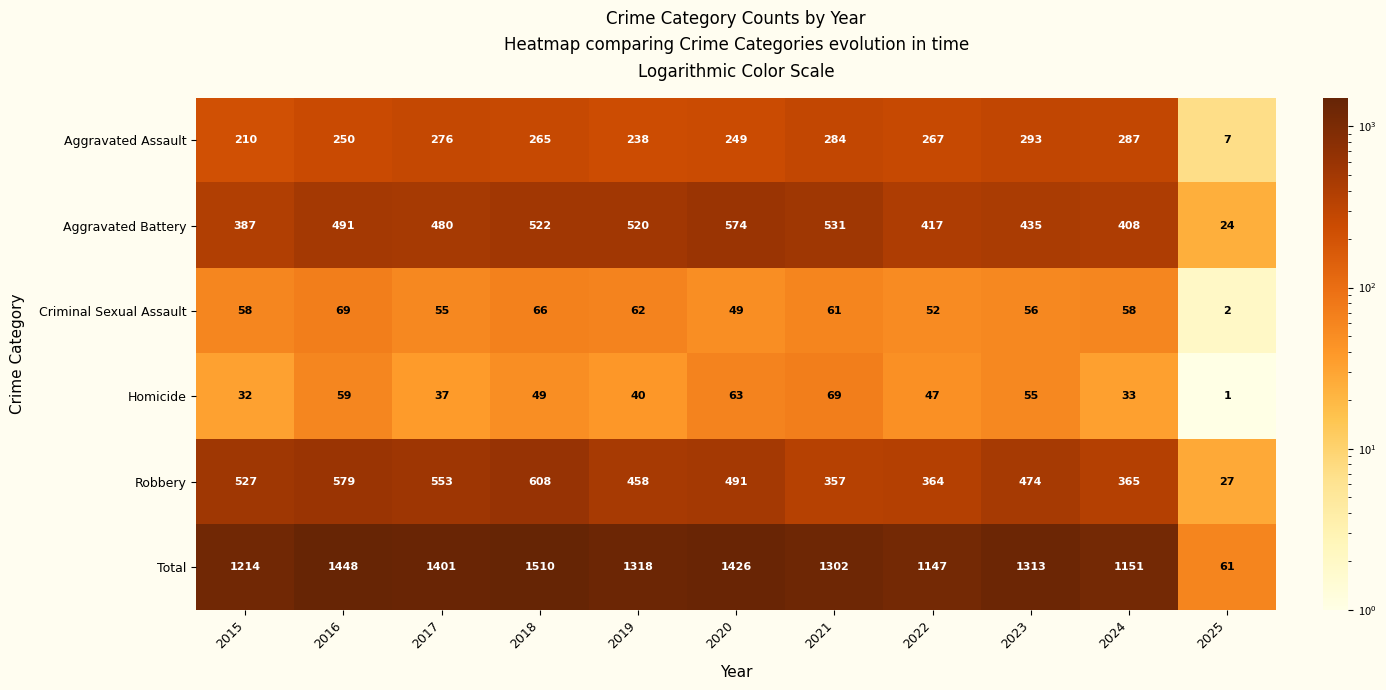

At which label does Aggravated Battery first exceed 480?

2016